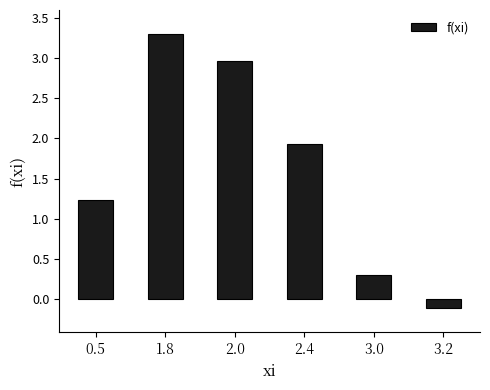

The chart shows a value of 1.9 at 2.4. True or false?

True